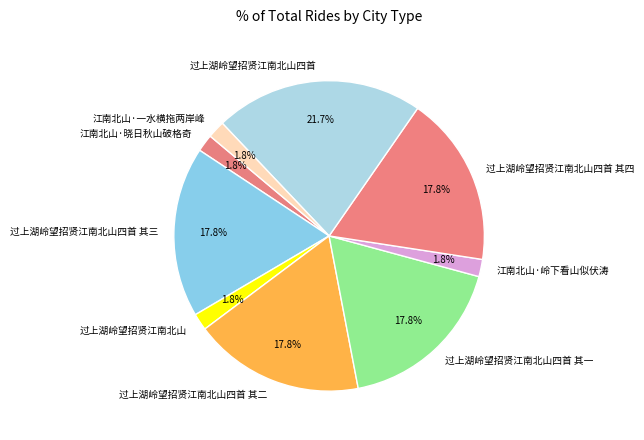

What percentage is the 过上湖岭望招贤江南北山四首 其一 slice, to the nearest percent?

18%